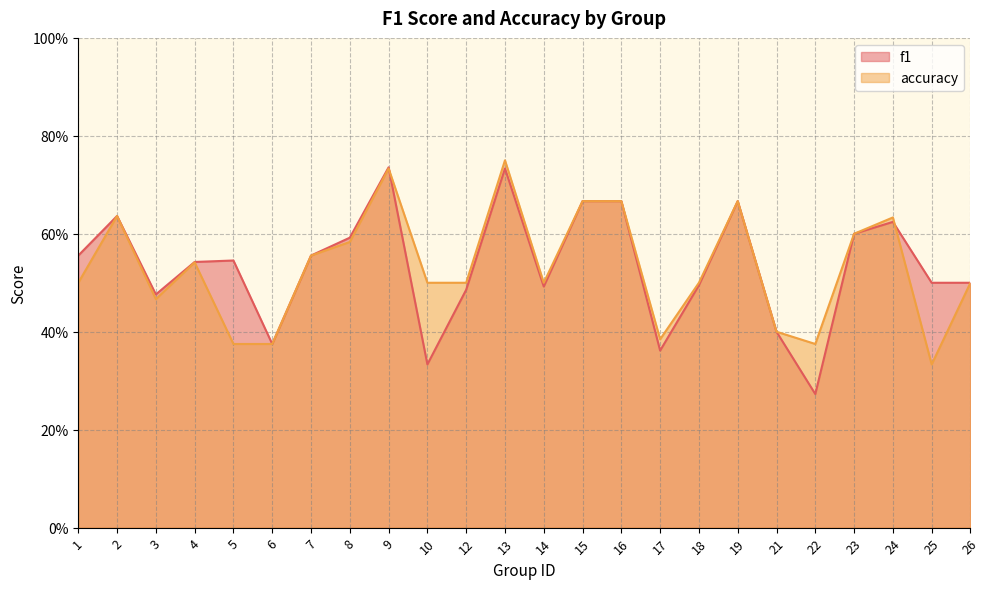

Which series ends up on top after the final intersection of accuracy and f1?

f1